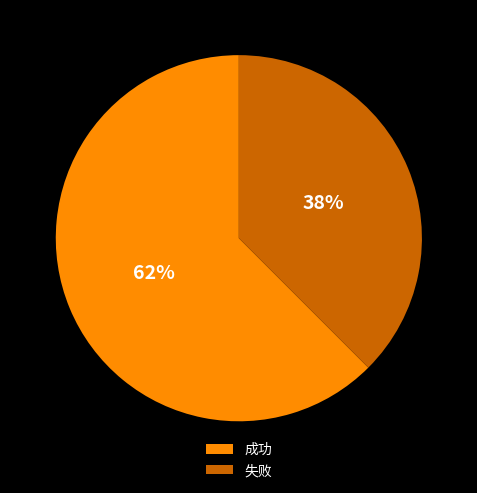

Combined, do 失败 and 成功 account for over 50%?

Yes